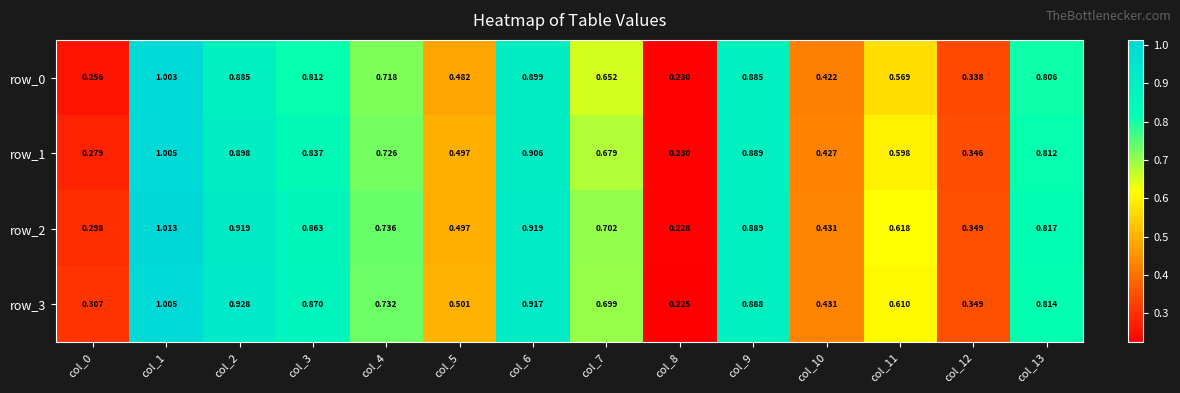

Where is row_2 nearest to the value 0?

col_8